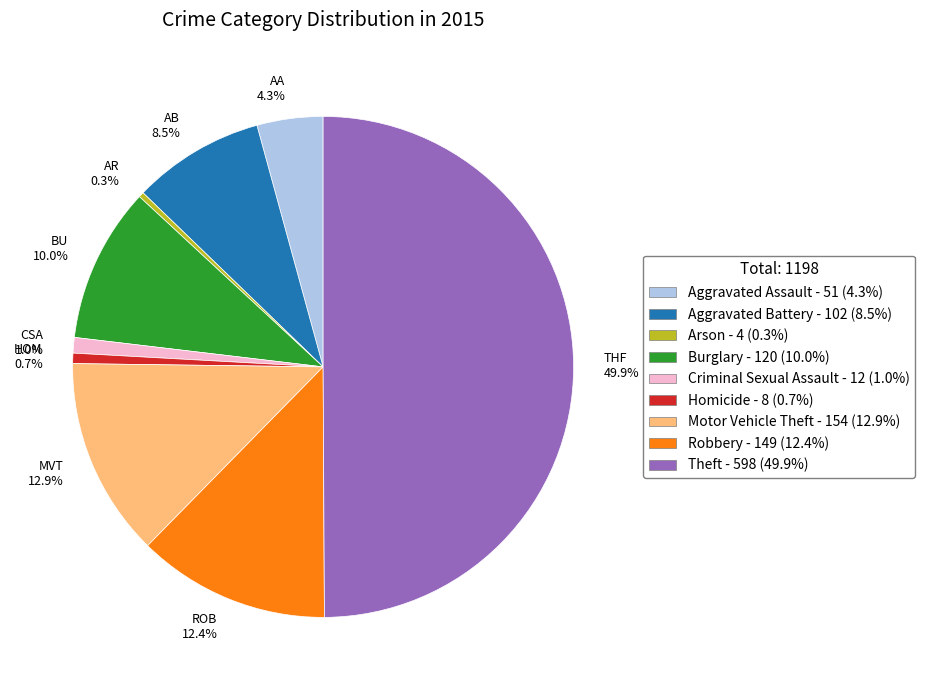

What percentage is the Aggravated Assault slice, to the nearest percent?

4%